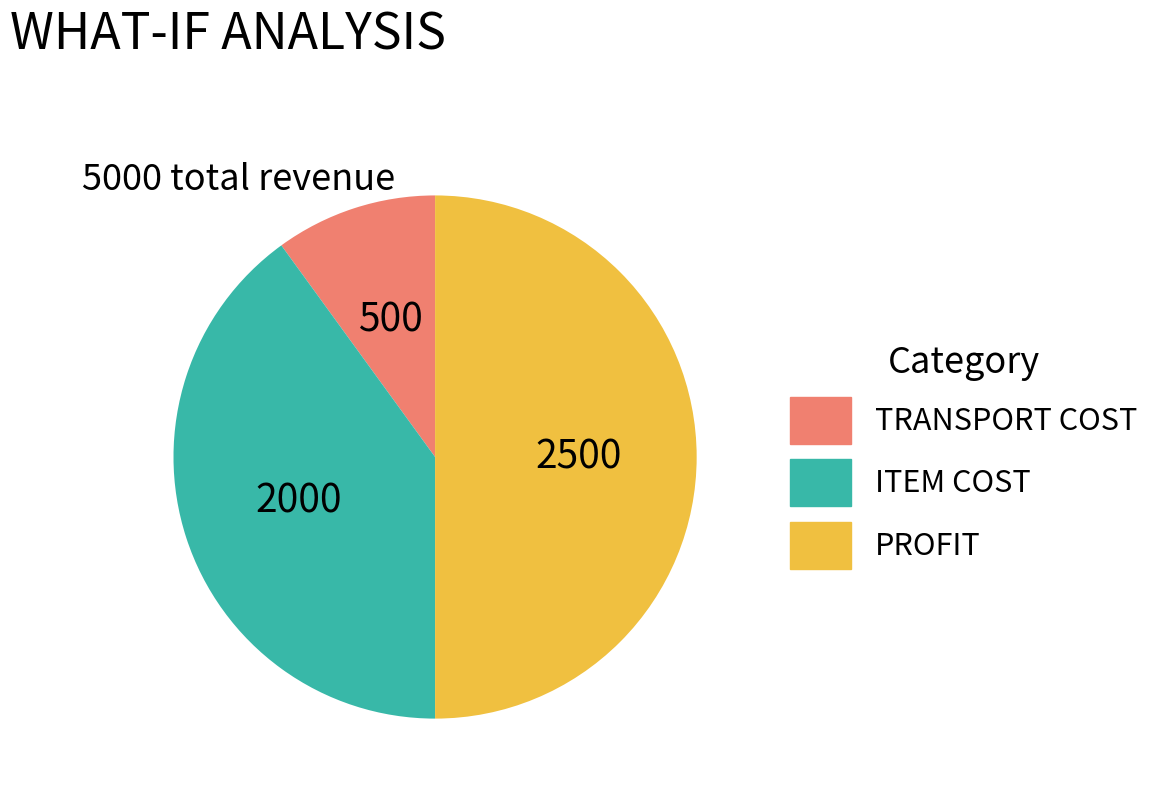

Combined, do TRANSPORT COST and PROFIT account for over 50%?

Yes